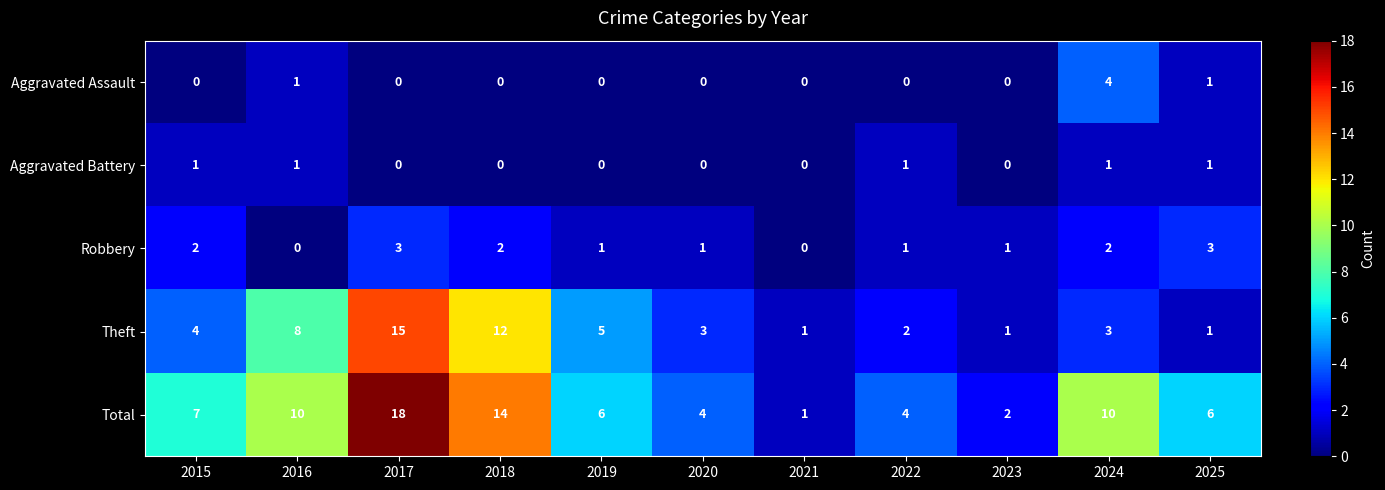

At which category is the sum across all series the highest?

2017